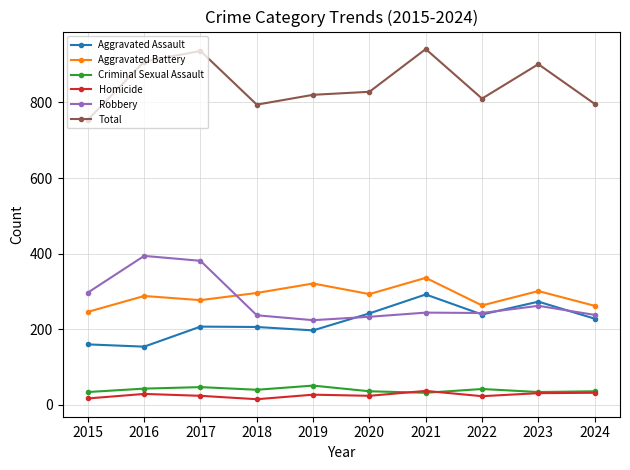

True or false: Total and Criminal Sexual Assault cross at least once.

False